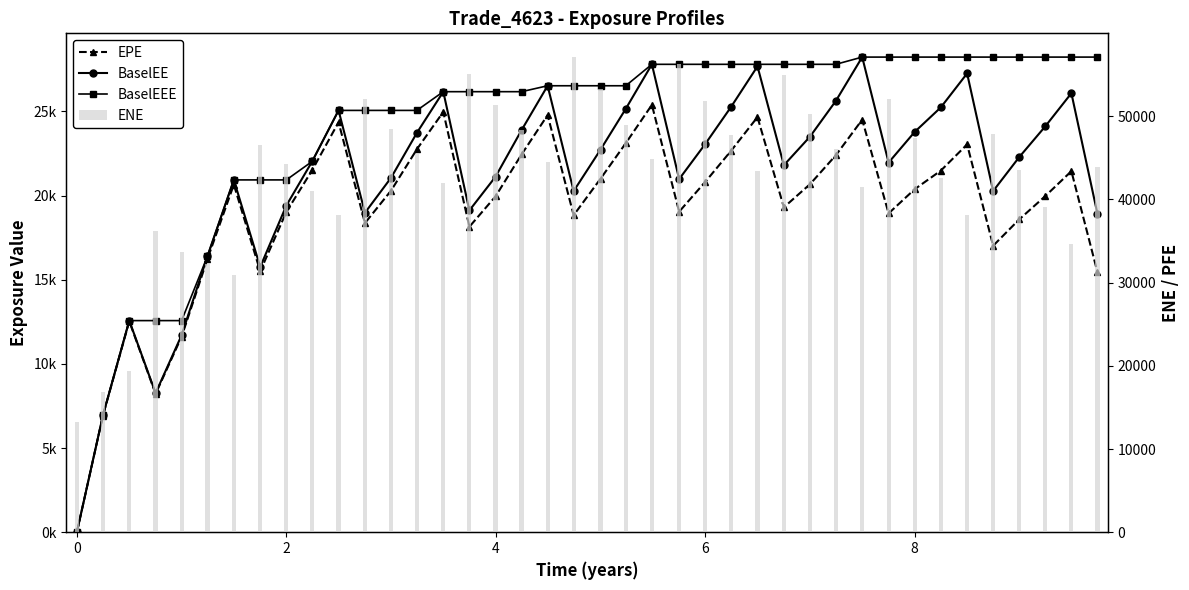

The BaselEEE series shows 29877.7 at 9. True or false?

False